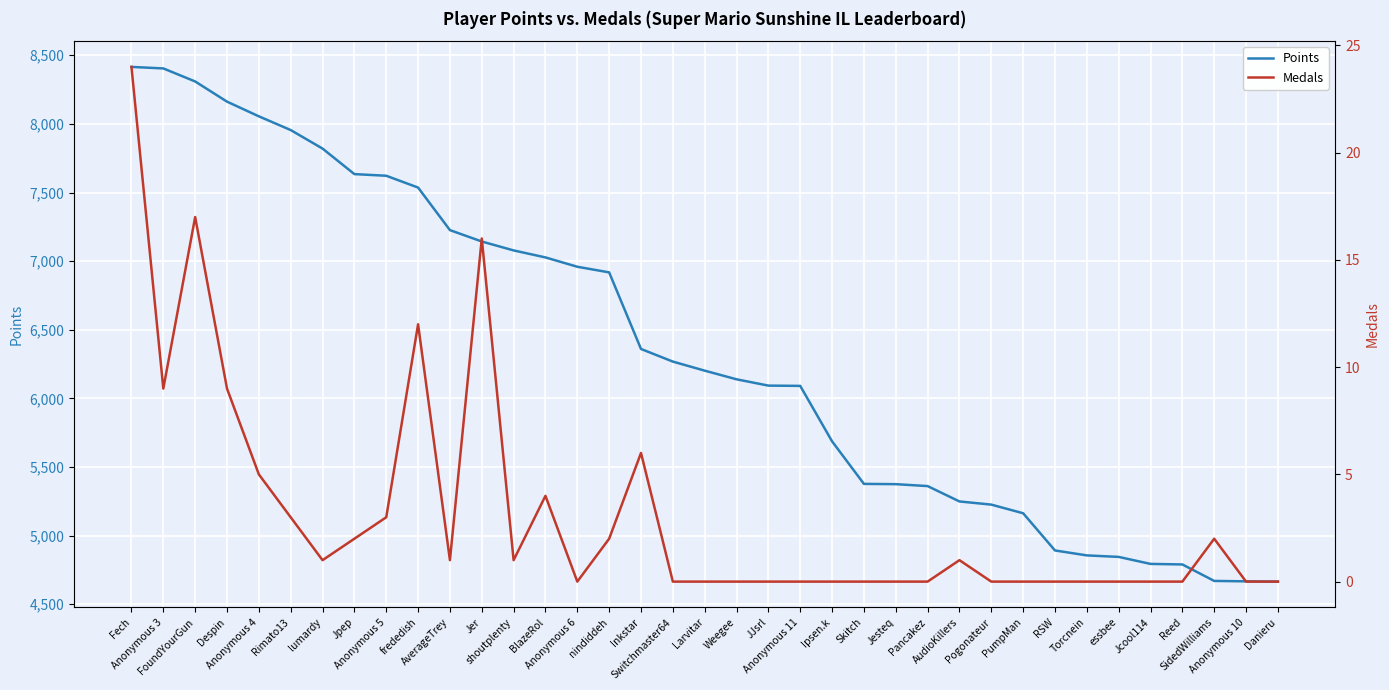

At which category is the sum across all series the highest?

Fech